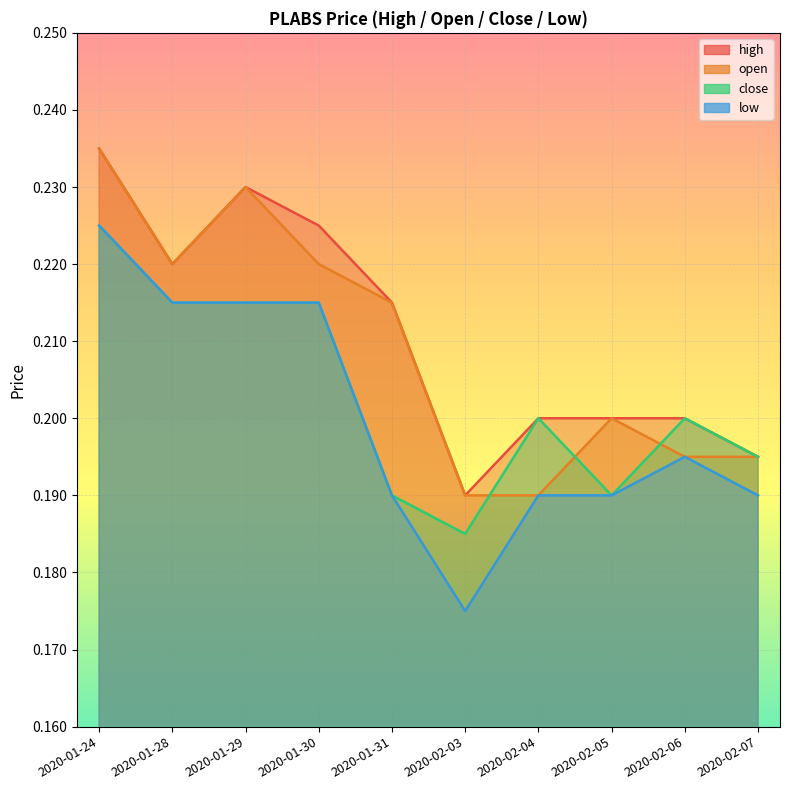

Count the number of categories in the chart.

10